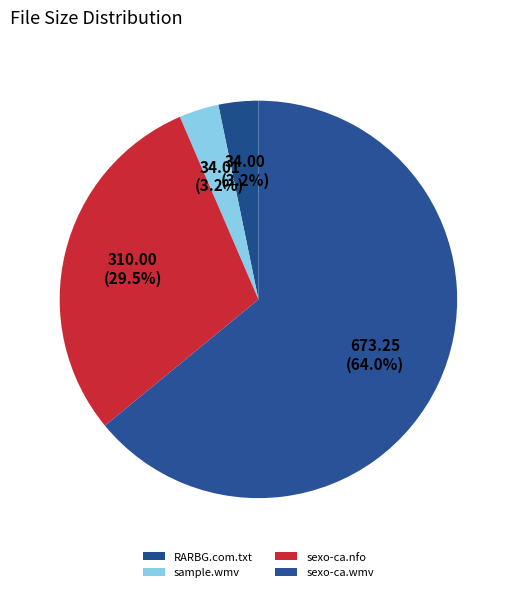

To the nearest percent, what percentage of the pie is RARBG.com.txt?

3%